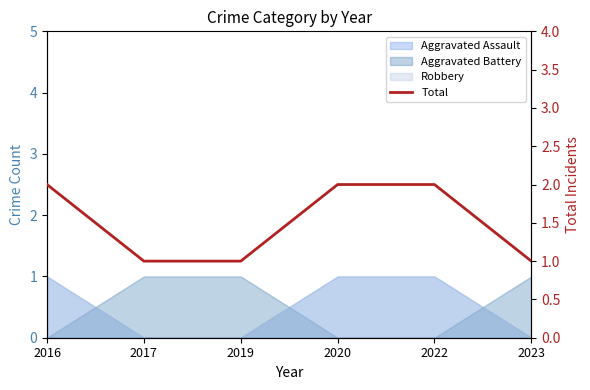

Rank the categories by value from lowest to highest.

2017, 2019, 2023, 2016, 2020, 2022